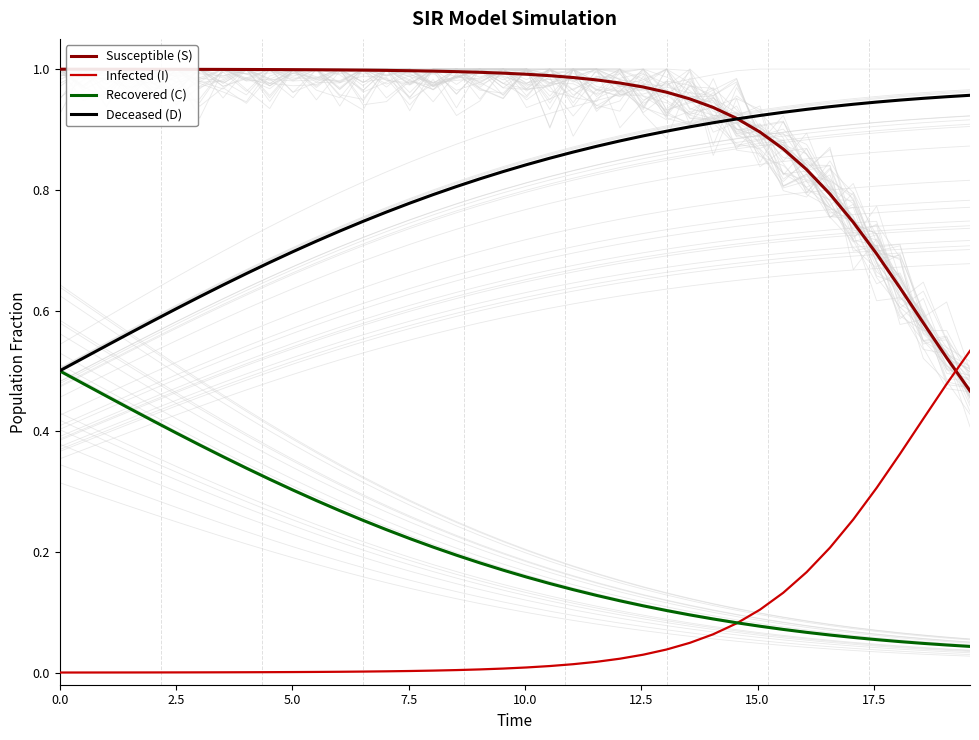

What is the difference between the maximum and minimum values in the Recovered (C) series?

0.5